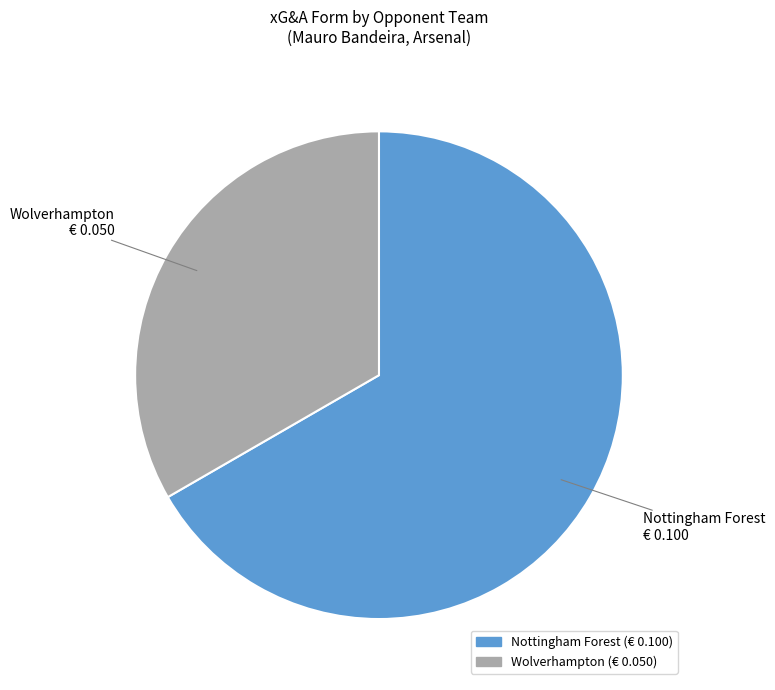

Which slice is the largest?

Nottingham Forest